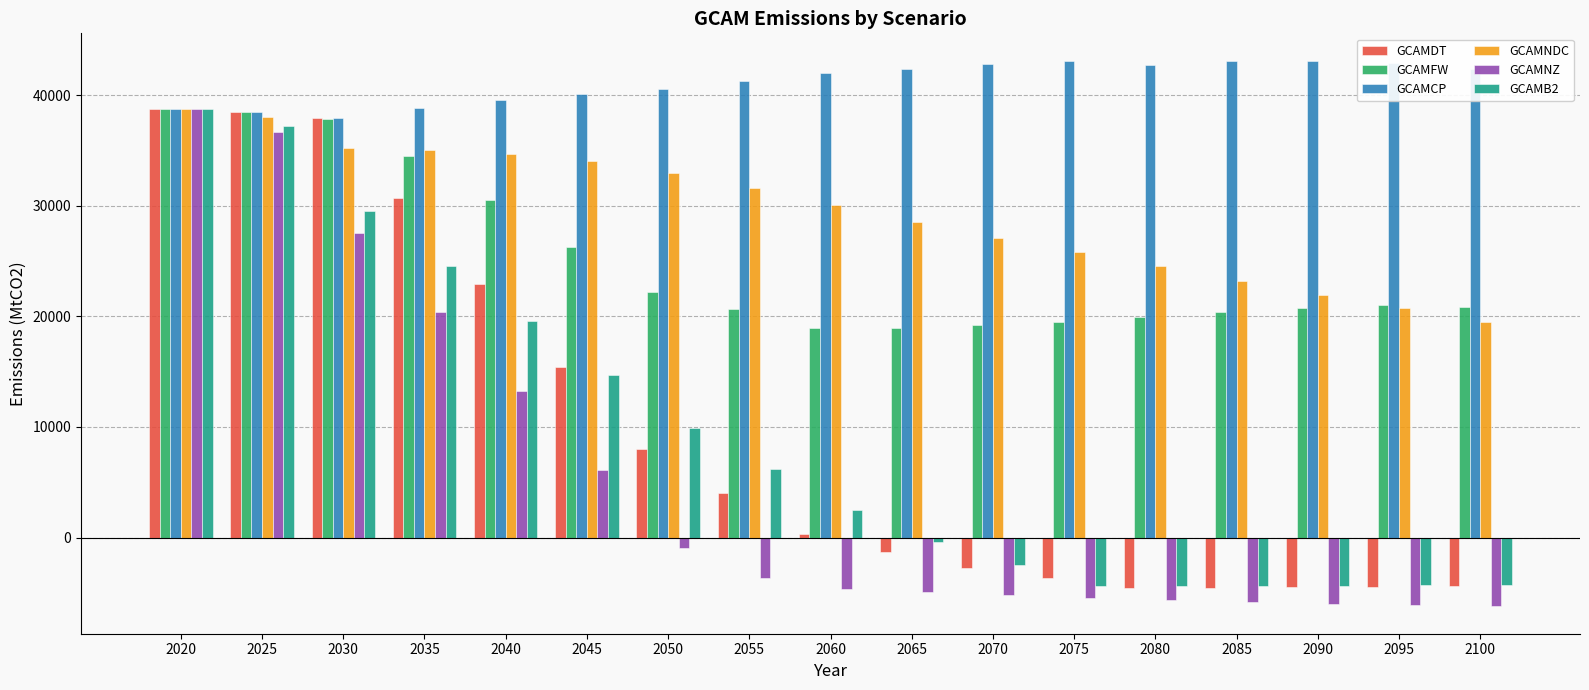

Which series has the largest range (max minus min)?

GCAMNZ